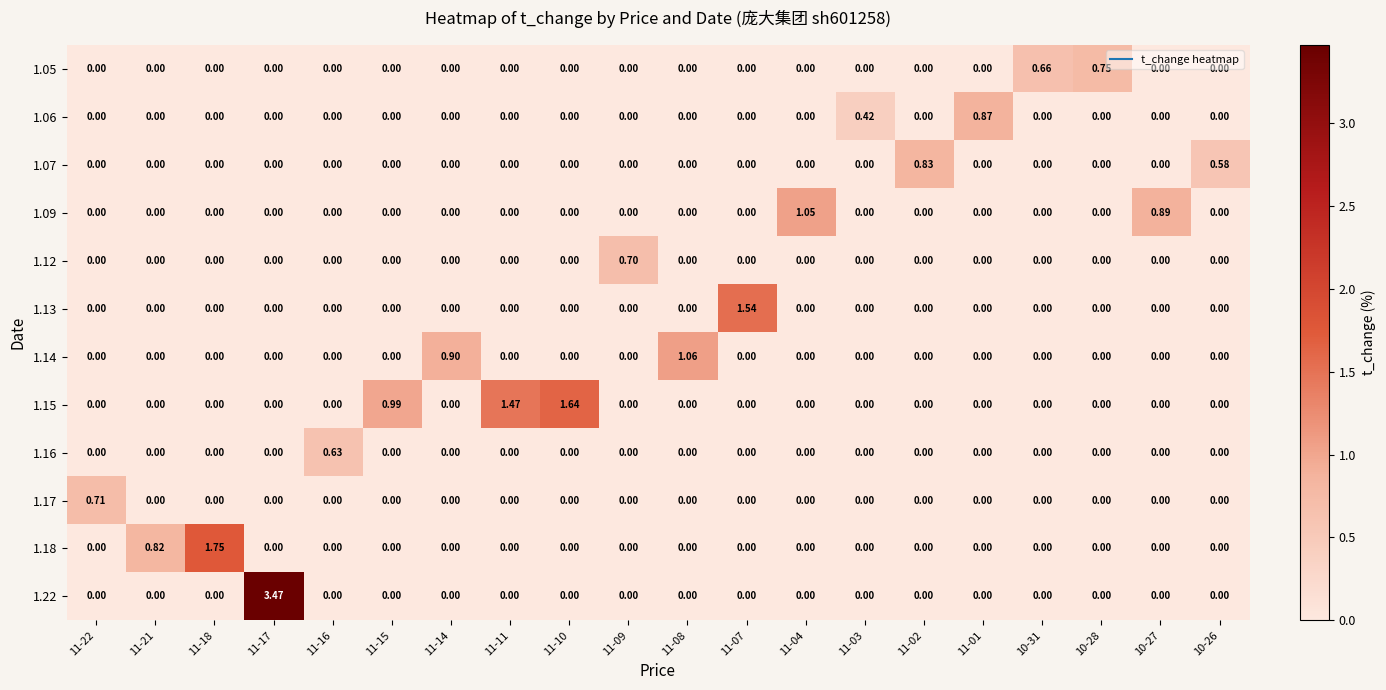

Which series has the largest total across all categories?

1.15